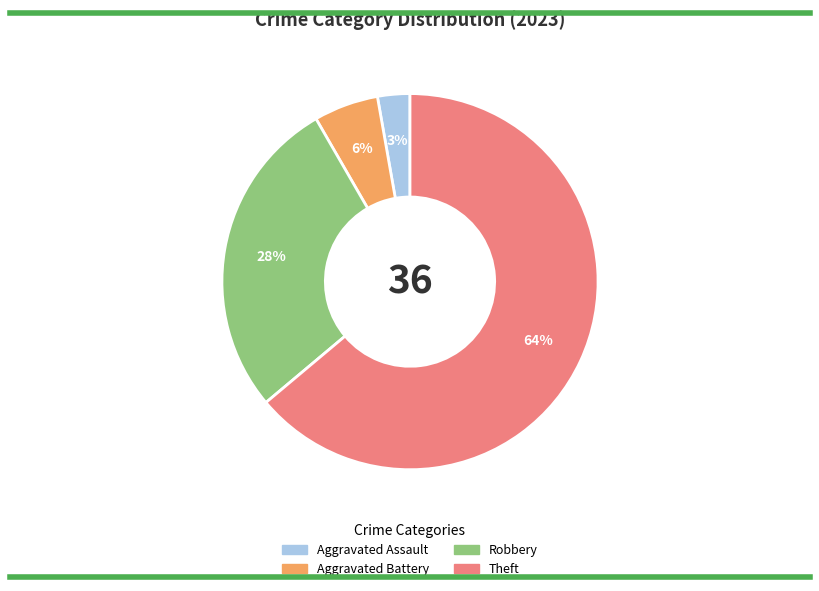

To the nearest percent, what is the average slice percentage?

25%